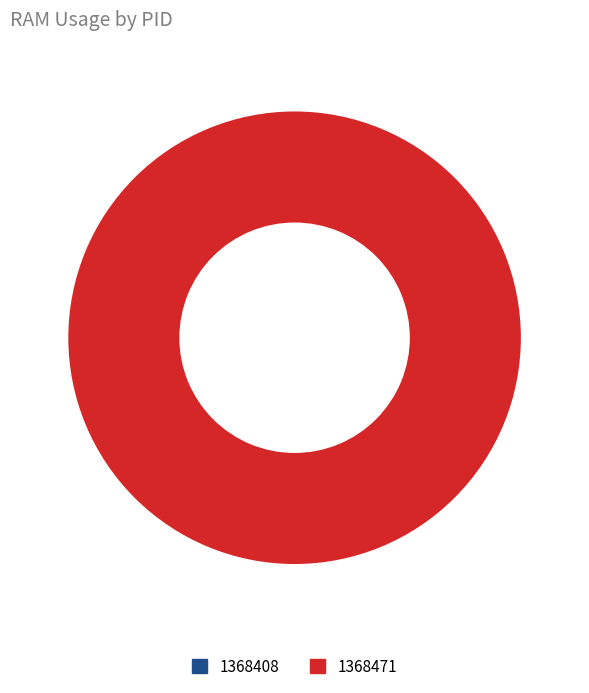

To the nearest percent, what is the combined percentage of 1368408 and 1368471?

100%